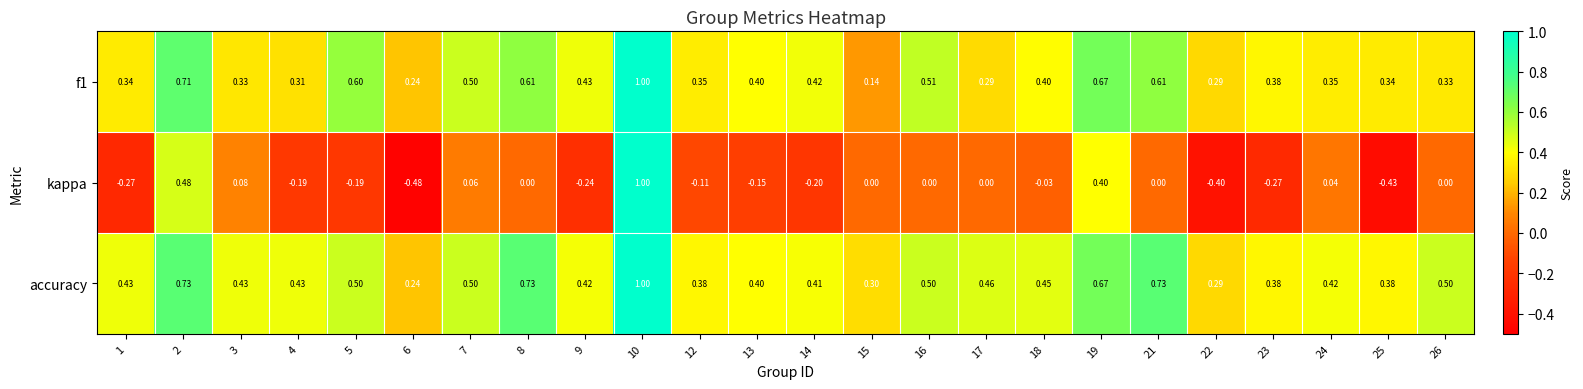

Which series has the widest spread of values?

kappa